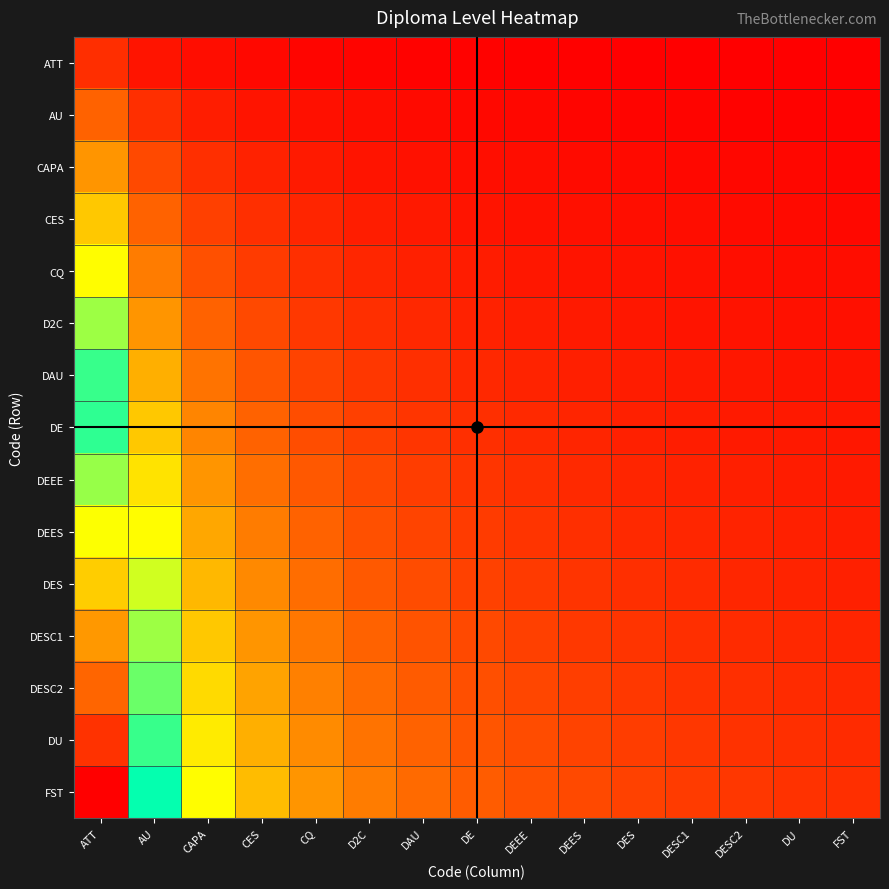

Reading left to right, what are all the values shown in this chart?

ATT: ATT=0.1	AU=0.0	CAPA=0.0	CES=0.0	CQ=0.0	D2C=0.0	DAU=0.0	DE=0.0	DEEE=0.0	DEES=0.0	DES=0.0	DESC1=0.0	DESC2=0.0	DU=0.0	FST=0.0
AU: ATT=0.1	AU=0.1	CAPA=0.0	CES=0.0	CQ=0.0	D2C=0.0	DAU=0.0	DE=0.0	DEEE=0.0	DEES=0.0	DES=0.0	DESC1=0.0	DESC2=0.0	DU=0.0	FST=0.0
CAPA: ATT=0.2	AU=0.1	CAPA=0.1	CES=0.0	CQ=0.0	D2C=0.0	DAU=0.0	DE=0.0	DEEE=0.0	DEES=0.0	DES=0.0	DESC1=0.0	DESC2=0.0	DU=0.0	FST=0.0
CES: ATT=0.3	AU=0.1	CAPA=0.1	CES=0.1	CQ=0.0	D2C=0.0	DAU=0.0	DE=0.0	DEEE=0.0	DEES=0.0	DES=0.0	DESC1=0.0	DESC2=0.0	DU=0.0	FST=0.0
CQ: ATT=0.3	AU=0.2	CAPA=0.1	CES=0.1	CQ=0.1	D2C=0.1	DAU=0.0	DE=0.0	DEEE=0.0	DEES=0.0	DES=0.0	DESC1=0.0	DESC2=0.0	DU=0.0	FST=0.0
D2C: ATT=0.4	AU=0.2	CAPA=0.1	CES=0.1	CQ=0.1	D2C=0.1	DAU=0.1	DE=0.0	DEEE=0.0	DEES=0.0	DES=0.0	DESC1=0.0	DESC2=0.0	DU=0.0	FST=0.0
DAU: ATT=0.5	AU=0.2	CAPA=0.2	CES=0.1	CQ=0.1	D2C=0.1	DAU=0.1	DE=0.1	DEEE=0.0	DEES=0.0	DES=0.0	DESC1=0.0	DESC2=0.0	DU=0.0	FST=0.0
DE: ATT=0.5	AU=0.3	CAPA=0.2	CES=0.1	CQ=0.1	D2C=0.1	DAU=0.1	DE=0.1	DEEE=0.1	DEES=0.0	DES=0.0	DESC1=0.0	DESC2=0.0	DU=0.0	FST=0.0
DEEE: ATT=0.6	AU=0.3	CAPA=0.2	CES=0.1	CQ=0.1	D2C=0.1	DAU=0.1	DE=0.1	DEEE=0.1	DEES=0.1	DES=0.1	DESC1=0.0	DESC2=0.0	DU=0.0	FST=0.0
DEES: ATT=0.7	AU=0.3	CAPA=0.2	CES=0.2	CQ=0.1	D2C=0.1	DAU=0.1	DE=0.1	DEEE=0.1	DEES=0.1	DES=0.1	DESC1=0.1	DESC2=0.0	DU=0.0	FST=0.0
DES: ATT=0.7	AU=0.4	CAPA=0.2	CES=0.2	CQ=0.1	D2C=0.1	DAU=0.1	DE=0.1	DEEE=0.1	DEES=0.1	DES=0.1	DESC1=0.1	DESC2=0.1	DU=0.0	FST=0.0
DESC1: ATT=0.8	AU=0.4	CAPA=0.3	CES=0.2	CQ=0.2	D2C=0.1	DAU=0.1	DE=0.1	DEEE=0.1	DEES=0.1	DES=0.1	DESC1=0.1	DESC2=0.1	DU=0.1	FST=0.0
DESC2: ATT=0.9	AU=0.4	CAPA=0.3	CES=0.2	CQ=0.2	D2C=0.1	DAU=0.1	DE=0.1	DEEE=0.1	DEES=0.1	DES=0.1	DESC1=0.1	DESC2=0.1	DU=0.1	FST=0.1
DU: ATT=0.9	AU=0.5	CAPA=0.3	CES=0.2	CQ=0.2	D2C=0.2	DAU=0.1	DE=0.1	DEEE=0.1	DEES=0.1	DES=0.1	DESC1=0.1	DESC2=0.1	DU=0.1	FST=0.1
FST: ATT=1.0	AU=0.5	CAPA=0.3	CES=0.2	CQ=0.2	D2C=0.2	DAU=0.1	DE=0.1	DEEE=0.1	DEES=0.1	DES=0.1	DESC1=0.1	DESC2=0.1	DU=0.1	FST=0.1